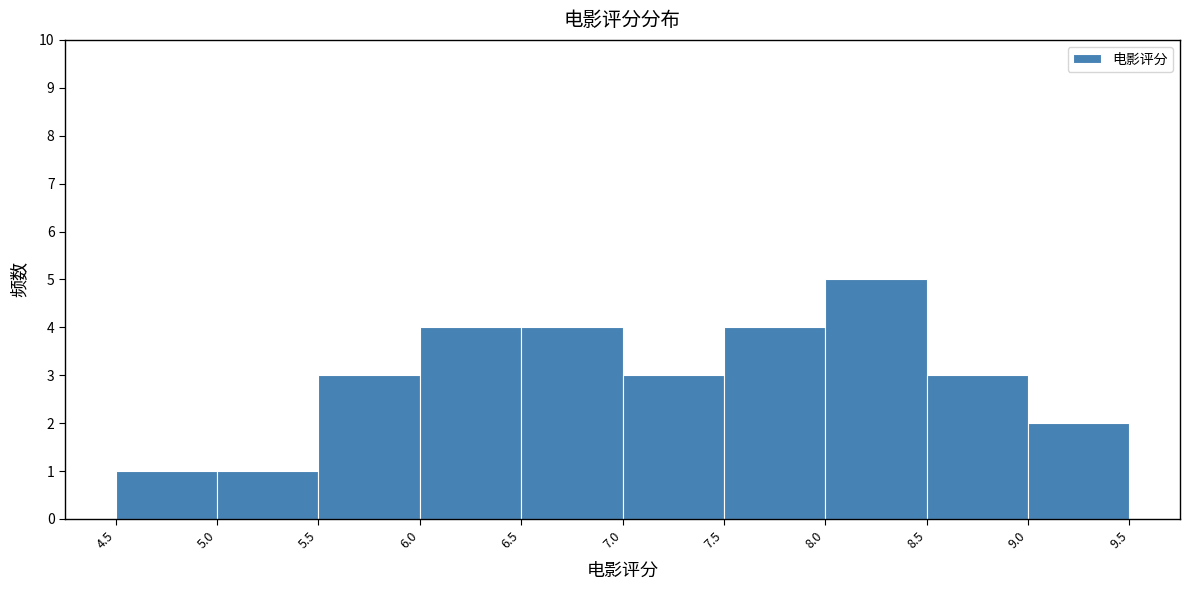

How tall is the bar that spans 5.5 to 6.0 on the x-axis? The values are not printed on the chart, so give them approximately, as read against the axis.

3